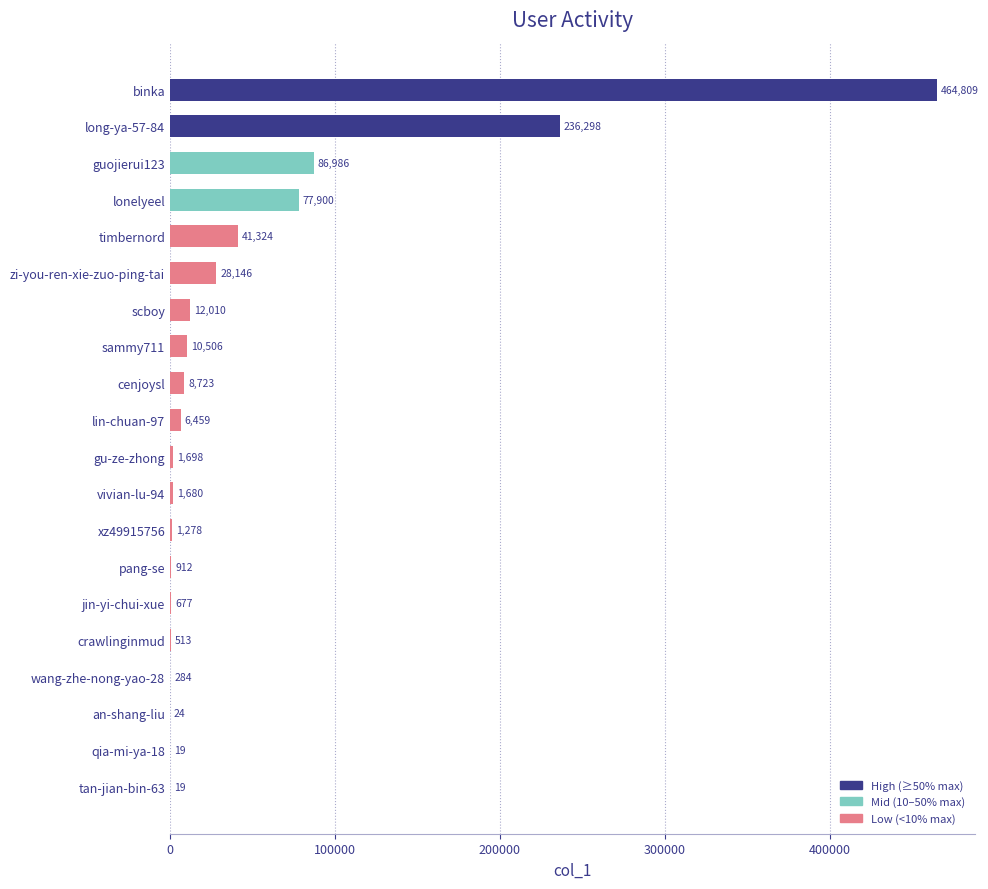

Is it true that the value at crawlinginmud is 513?

True